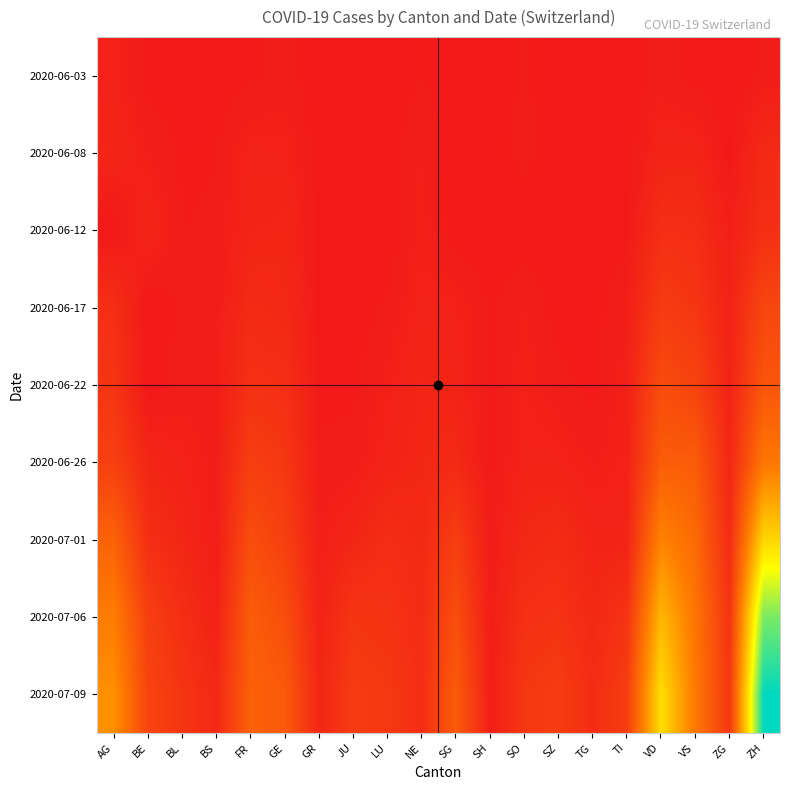

What is the spread (max minus min) of values at GE?

84